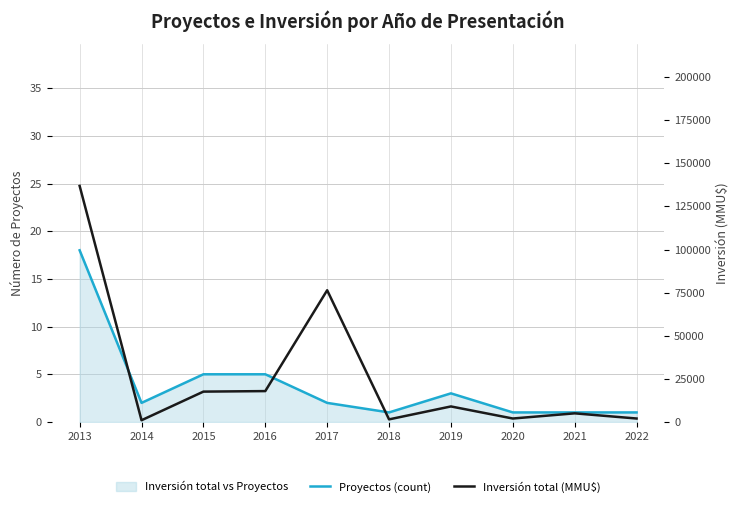

How many interior local peaks does the Proyectos (count) series have?

1